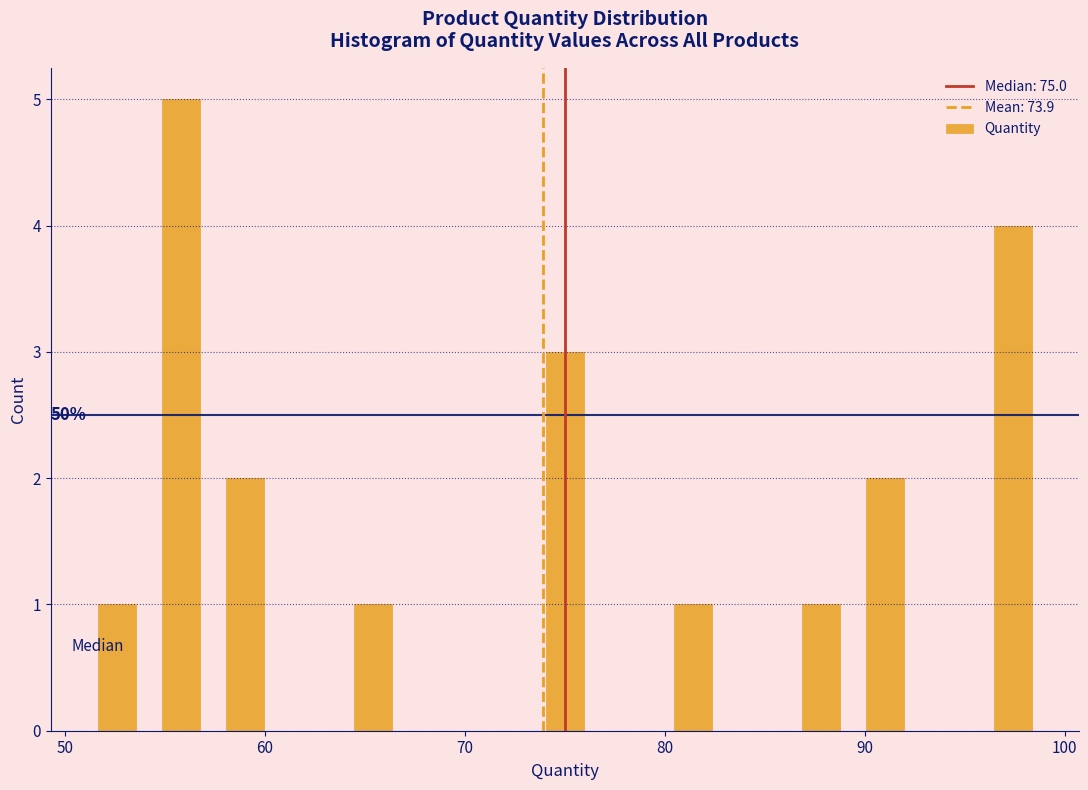

Around what value on the x-axis is the tallest bar? Give the approximate position of its centre, as read against the axis.

56